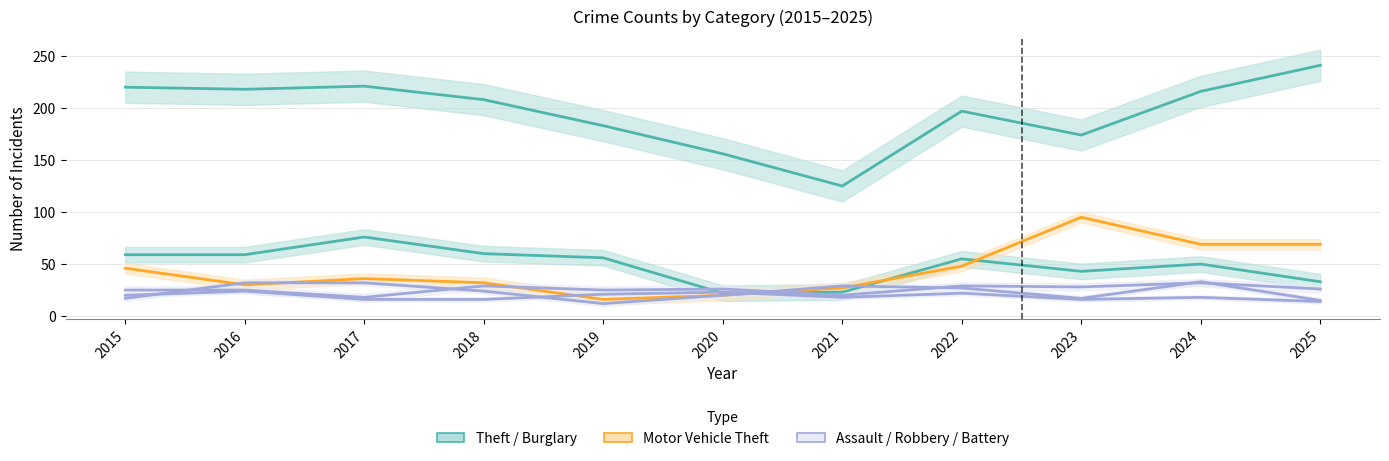

Reading left to right, transcribe all the data shown in this chart.

Theft: 220	218	221	208	183	156	125	197	174	216	241
Burglary: 59	59	76	60	56	22	23	55	43	50	33
Motor Vehicle Theft: 46	30	36	32	16	20	27	48	95	69	69
Aggravated Assault: 25	25	18	29	25	26	20	29	28	32	26
Robbery: 17	32	32	24	12	20	29	27	17	33	15
Aggravated Battery: 20	24	16	16	21	23	18	22	16	18	14